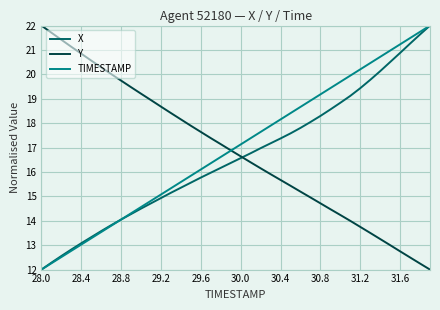

What is the lowest value of the TIMESTAMP series?

12.0